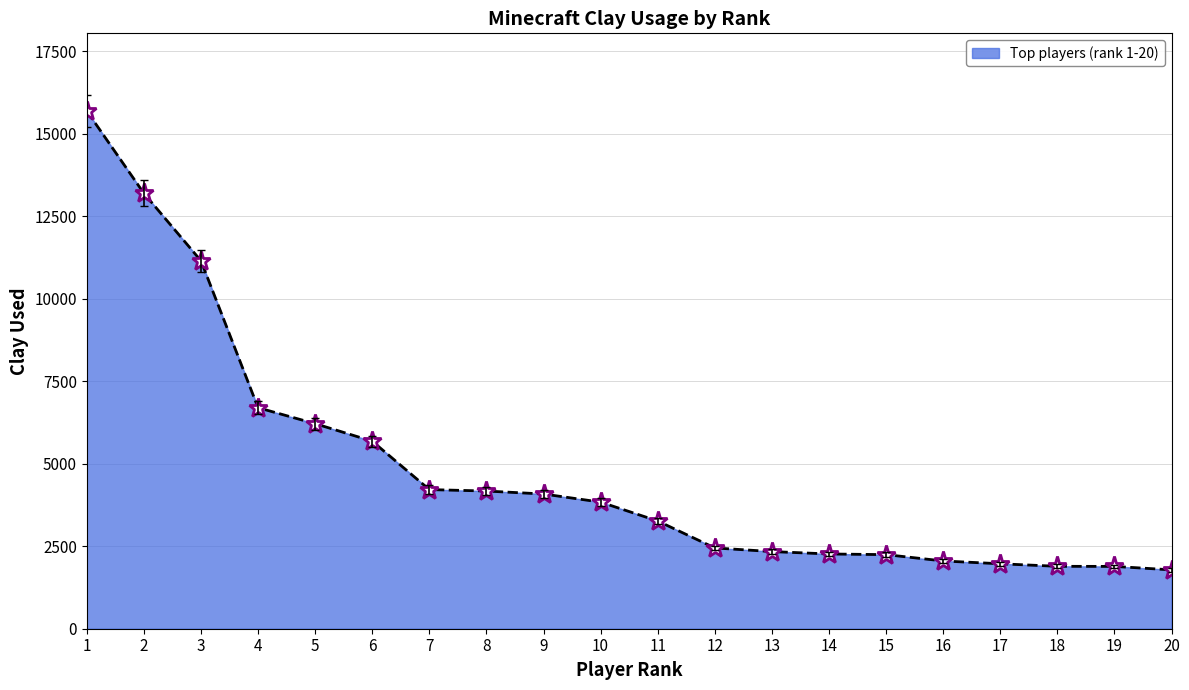

What is the value of the 9th point from the left?

4084